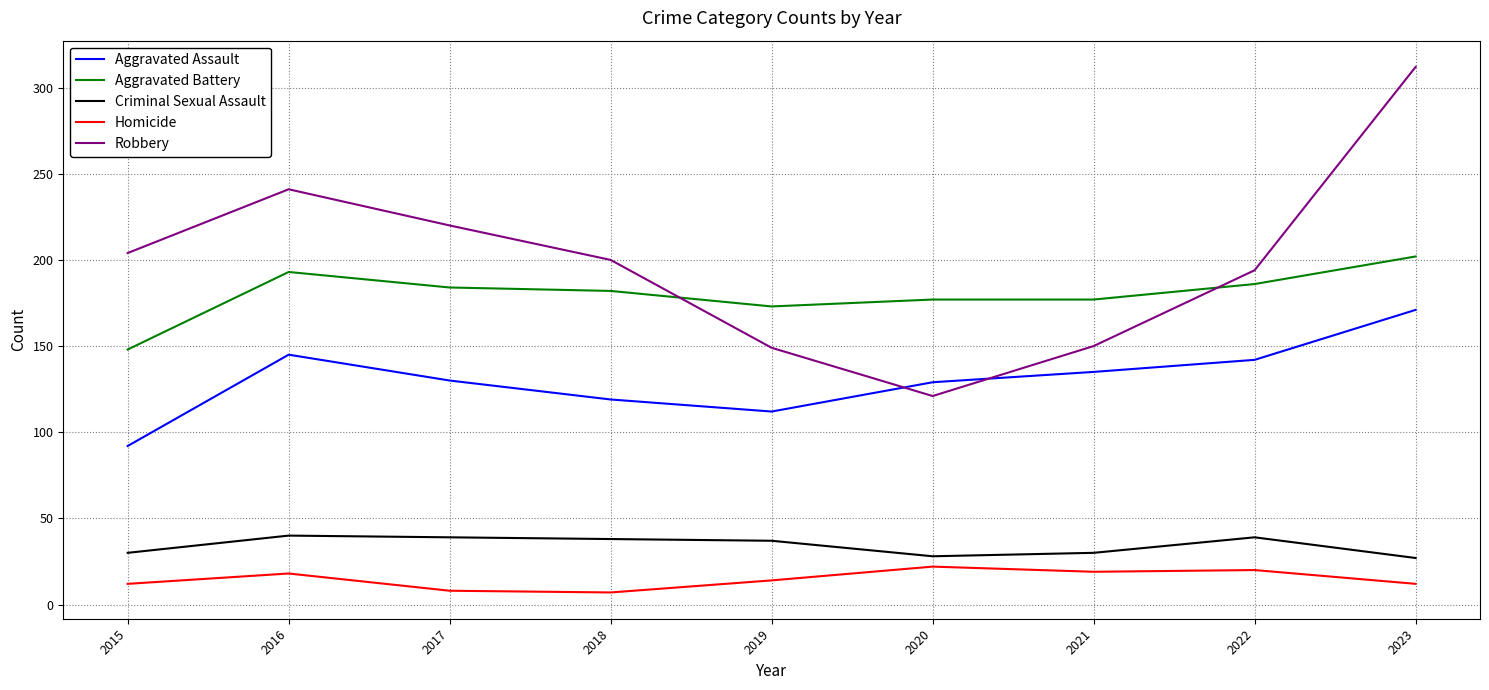

True or false: Aggravated Assault and Homicide intersect in this chart.

False